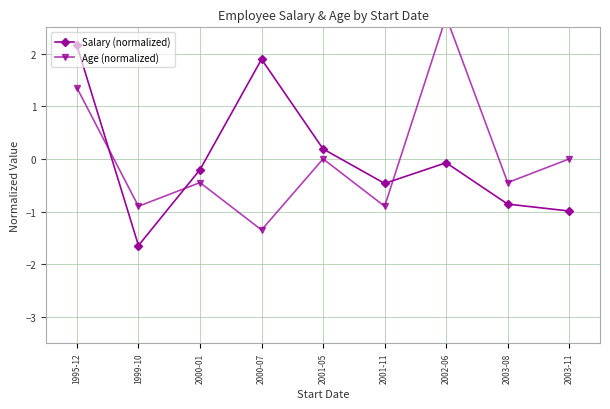

Is it true that Age (normalized) equals 1.9 at 1995-12?

False